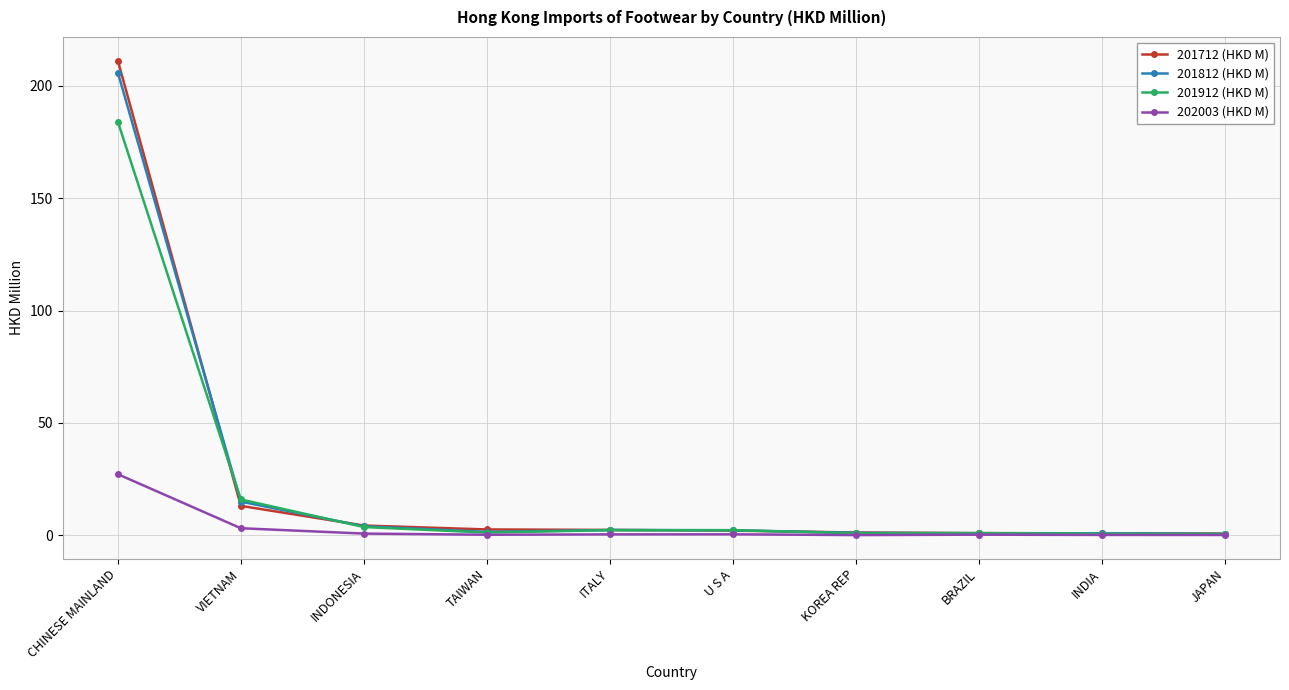

What is the maximum value shown in the chart?

211.2